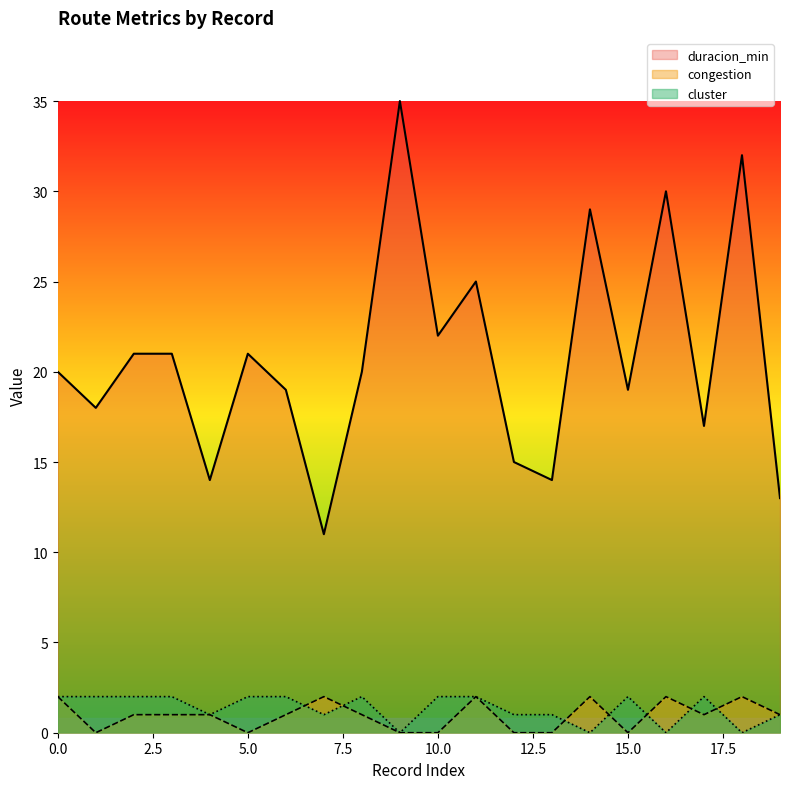

Between 13 and 19, which series saw the biggest shift?

duracion_min